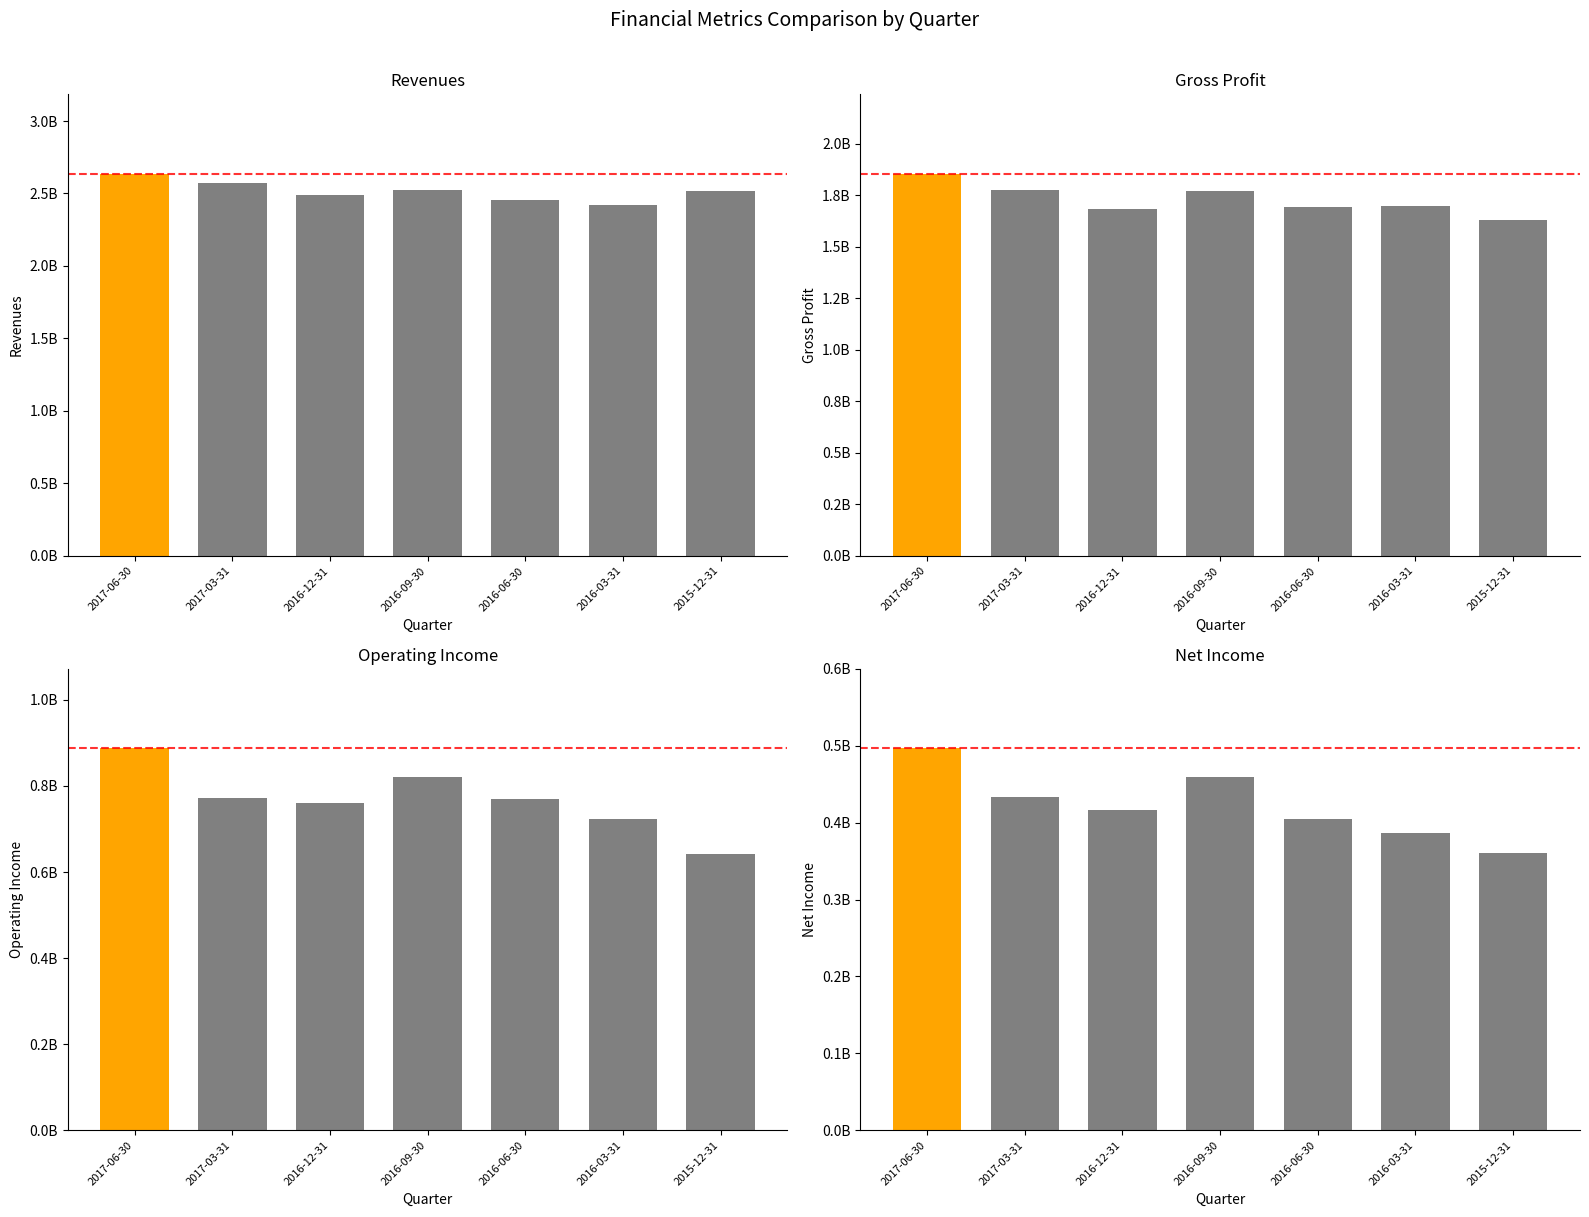

What is the sum of all Gross Profit values?

12104000000